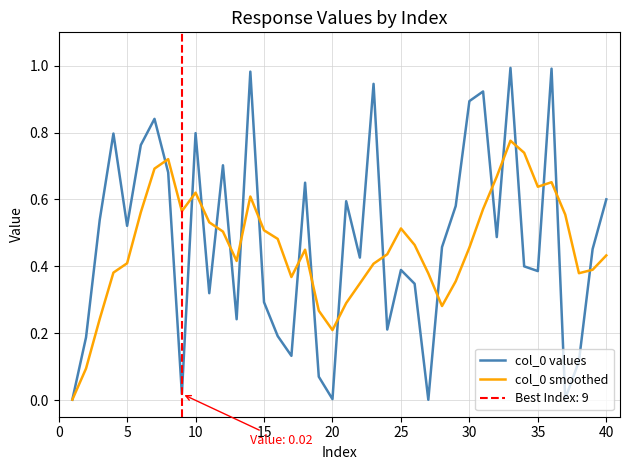

What is the difference between the highest and lowest values at 18?

0.2